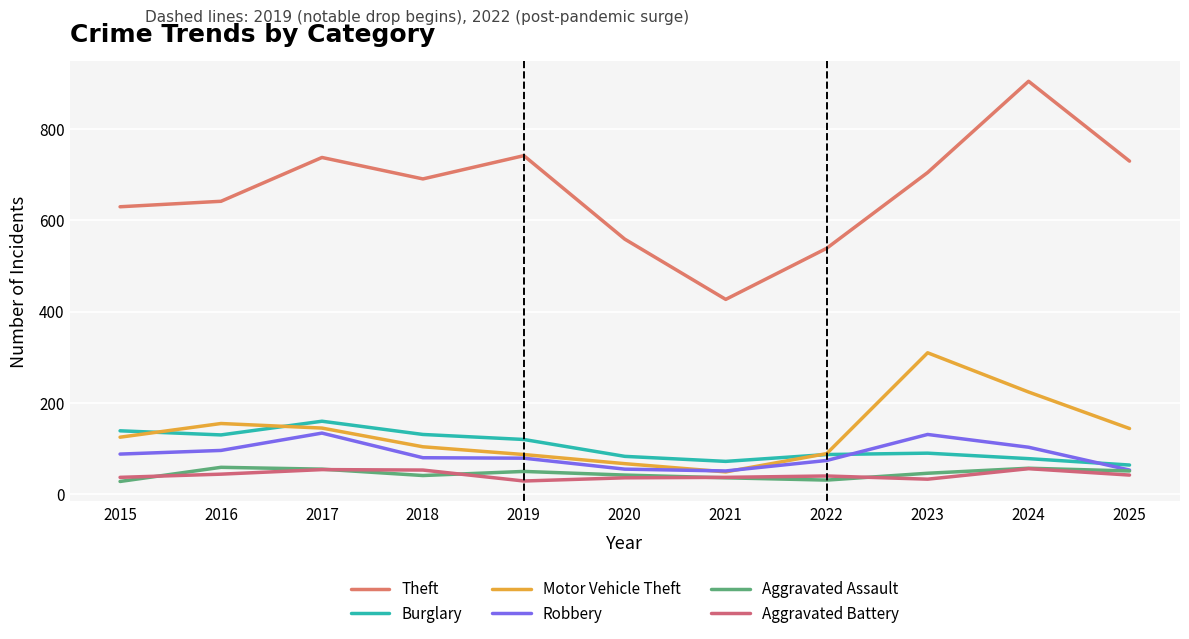

How many intersections are there between Aggravated Assault and Aggravated Battery?

5